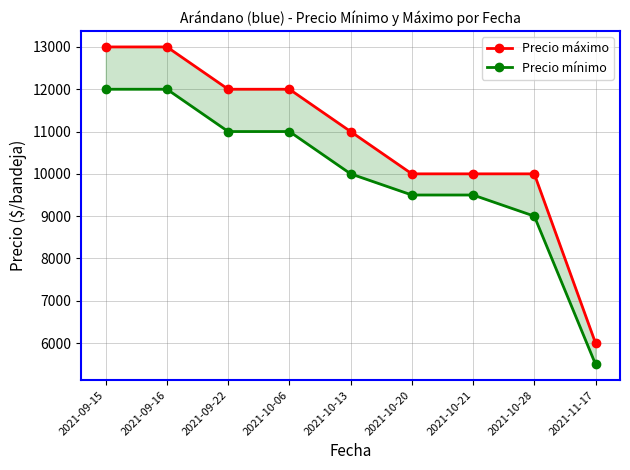

At how many categories does at least one series exceed 11803?

4